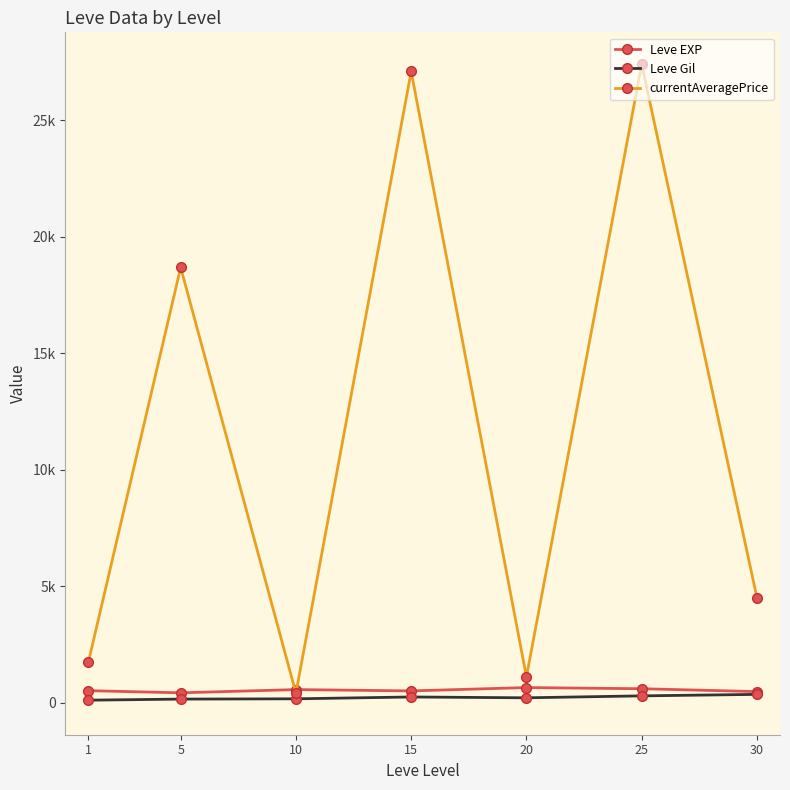

Which series has the largest total across all categories?

currentAveragePrice